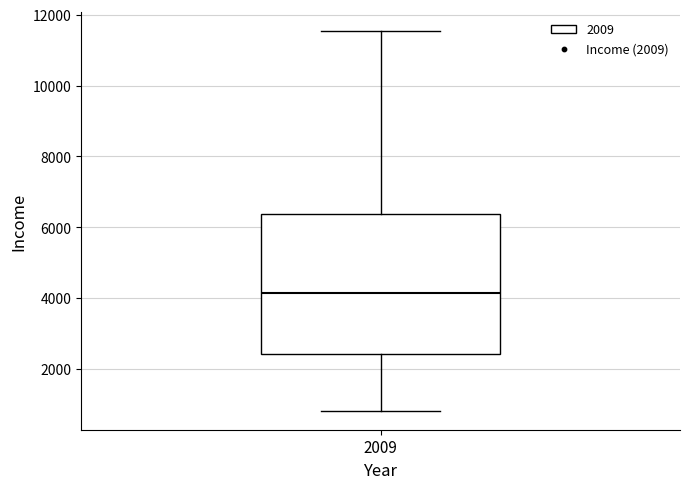

Where does the lower whisker of the box at x = 2009 end on the y-axis? The values are not printed on the chart, so give them approximately, as read against the axis.

800